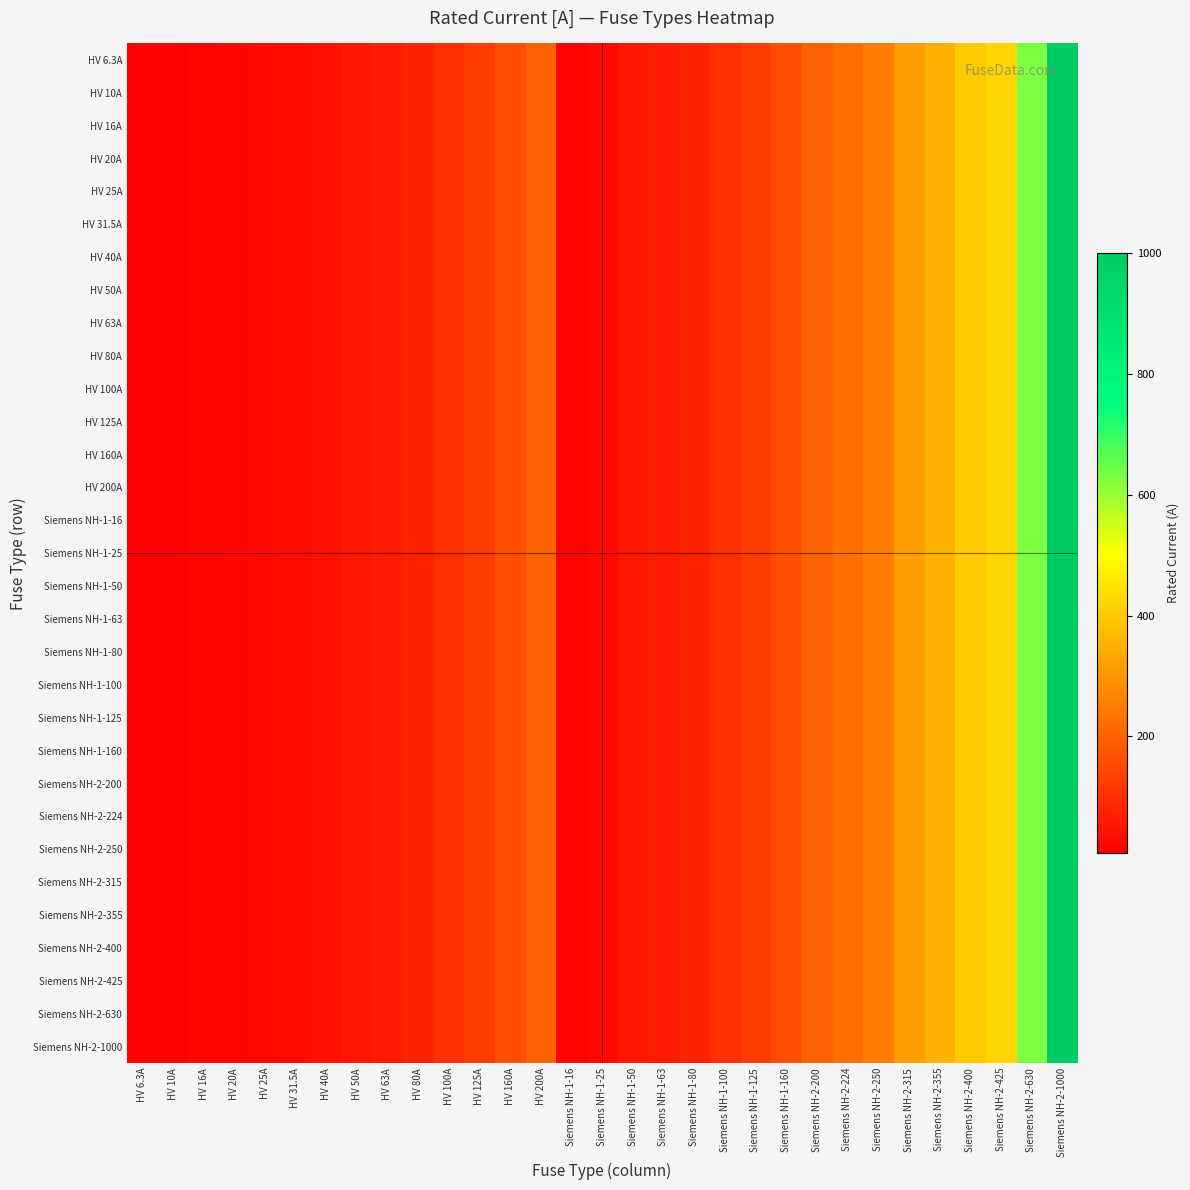

Reading left to right, extract all data points from this chart.

HV 6.3A: HV 6.3A=6.3	HV 10A=10.0	HV 16A=16.0	HV 20A=20.0	HV 25A=25.0	HV 31.5A=31.5	HV 40A=40.0	HV 50A=50.0	HV 63A=63.0	HV 80A=80.0	HV 100A=100.0	HV 125A=125.0	HV 160A=160.0	HV 200A=200.0	Siemens NH-1-16=16.0	Siemens NH-1-25=25.0	Siemens NH-1-50=50.0	Siemens NH-1-63=63.0	Siemens NH-1-80=80.0	Siemens NH-1-100=100.0	Siemens NH-1-125=125.0	Siemens NH-1-160=160.0	Siemens NH-2-200=200.0	Siemens NH-2-224=224.0	Siemens NH-2-250=250.0	Siemens NH-2-315=315.0	Siemens NH-2-355=355.0	Siemens NH-2-400=400.0	Siemens NH-2-425=425.0	Siemens NH-2-630=630.0	Siemens NH-2-1000=1000.0
HV 10A: HV 6.3A=6.3	HV 10A=10.0	HV 16A=16.0	HV 20A=20.0	HV 25A=25.0	HV 31.5A=31.5	HV 40A=40.0	HV 50A=50.0	HV 63A=63.0	HV 80A=80.0	HV 100A=100.0	HV 125A=125.0	HV 160A=160.0	HV 200A=200.0	Siemens NH-1-16=16.0	Siemens NH-1-25=25.0	Siemens NH-1-50=50.0	Siemens NH-1-63=63.0	Siemens NH-1-80=80.0	Siemens NH-1-100=100.0	Siemens NH-1-125=125.0	Siemens NH-1-160=160.0	Siemens NH-2-200=200.0	Siemens NH-2-224=224.0	Siemens NH-2-250=250.0	Siemens NH-2-315=315.0	Siemens NH-2-355=355.0	Siemens NH-2-400=400.0	Siemens NH-2-425=425.0	Siemens NH-2-630=630.0	Siemens NH-2-1000=1000.0
HV 16A: HV 6.3A=6.3	HV 10A=10.0	HV 16A=16.0	HV 20A=20.0	HV 25A=25.0	HV 31.5A=31.5	HV 40A=40.0	HV 50A=50.0	HV 63A=63.0	HV 80A=80.0	HV 100A=100.0	HV 125A=125.0	HV 160A=160.0	HV 200A=200.0	Siemens NH-1-16=16.0	Siemens NH-1-25=25.0	Siemens NH-1-50=50.0	Siemens NH-1-63=63.0	Siemens NH-1-80=80.0	Siemens NH-1-100=100.0	Siemens NH-1-125=125.0	Siemens NH-1-160=160.0	Siemens NH-2-200=200.0	Siemens NH-2-224=224.0	Siemens NH-2-250=250.0	Siemens NH-2-315=315.0	Siemens NH-2-355=355.0	Siemens NH-2-400=400.0	Siemens NH-2-425=425.0	Siemens NH-2-630=630.0	Siemens NH-2-1000=1000.0
HV 20A: HV 6.3A=6.3	HV 10A=10.0	HV 16A=16.0	HV 20A=20.0	HV 25A=25.0	HV 31.5A=31.5	HV 40A=40.0	HV 50A=50.0	HV 63A=63.0	HV 80A=80.0	HV 100A=100.0	HV 125A=125.0	HV 160A=160.0	HV 200A=200.0	Siemens NH-1-16=16.0	Siemens NH-1-25=25.0	Siemens NH-1-50=50.0	Siemens NH-1-63=63.0	Siemens NH-1-80=80.0	Siemens NH-1-100=100.0	Siemens NH-1-125=125.0	Siemens NH-1-160=160.0	Siemens NH-2-200=200.0	Siemens NH-2-224=224.0	Siemens NH-2-250=250.0	Siemens NH-2-315=315.0	Siemens NH-2-355=355.0	Siemens NH-2-400=400.0	Siemens NH-2-425=425.0	Siemens NH-2-630=630.0	Siemens NH-2-1000=1000.0
HV 25A: HV 6.3A=6.3	HV 10A=10.0	HV 16A=16.0	HV 20A=20.0	HV 25A=25.0	HV 31.5A=31.5	HV 40A=40.0	HV 50A=50.0	HV 63A=63.0	HV 80A=80.0	HV 100A=100.0	HV 125A=125.0	HV 160A=160.0	HV 200A=200.0	Siemens NH-1-16=16.0	Siemens NH-1-25=25.0	Siemens NH-1-50=50.0	Siemens NH-1-63=63.0	Siemens NH-1-80=80.0	Siemens NH-1-100=100.0	Siemens NH-1-125=125.0	Siemens NH-1-160=160.0	Siemens NH-2-200=200.0	Siemens NH-2-224=224.0	Siemens NH-2-250=250.0	Siemens NH-2-315=315.0	Siemens NH-2-355=355.0	Siemens NH-2-400=400.0	Siemens NH-2-425=425.0	Siemens NH-2-630=630.0	Siemens NH-2-1000=1000.0
HV 31.5A: HV 6.3A=6.3	HV 10A=10.0	HV 16A=16.0	HV 20A=20.0	HV 25A=25.0	HV 31.5A=31.5	HV 40A=40.0	HV 50A=50.0	HV 63A=63.0	HV 80A=80.0	HV 100A=100.0	HV 125A=125.0	HV 160A=160.0	HV 200A=200.0	Siemens NH-1-16=16.0	Siemens NH-1-25=25.0	Siemens NH-1-50=50.0	Siemens NH-1-63=63.0	Siemens NH-1-80=80.0	Siemens NH-1-100=100.0	Siemens NH-1-125=125.0	Siemens NH-1-160=160.0	Siemens NH-2-200=200.0	Siemens NH-2-224=224.0	Siemens NH-2-250=250.0	Siemens NH-2-315=315.0	Siemens NH-2-355=355.0	Siemens NH-2-400=400.0	Siemens NH-2-425=425.0	Siemens NH-2-630=630.0	Siemens NH-2-1000=1000.0
HV 40A: HV 6.3A=6.3	HV 10A=10.0	HV 16A=16.0	HV 20A=20.0	HV 25A=25.0	HV 31.5A=31.5	HV 40A=40.0	HV 50A=50.0	HV 63A=63.0	HV 80A=80.0	HV 100A=100.0	HV 125A=125.0	HV 160A=160.0	HV 200A=200.0	Siemens NH-1-16=16.0	Siemens NH-1-25=25.0	Siemens NH-1-50=50.0	Siemens NH-1-63=63.0	Siemens NH-1-80=80.0	Siemens NH-1-100=100.0	Siemens NH-1-125=125.0	Siemens NH-1-160=160.0	Siemens NH-2-200=200.0	Siemens NH-2-224=224.0	Siemens NH-2-250=250.0	Siemens NH-2-315=315.0	Siemens NH-2-355=355.0	Siemens NH-2-400=400.0	Siemens NH-2-425=425.0	Siemens NH-2-630=630.0	Siemens NH-2-1000=1000.0
HV 50A: HV 6.3A=6.3	HV 10A=10.0	HV 16A=16.0	HV 20A=20.0	HV 25A=25.0	HV 31.5A=31.5	HV 40A=40.0	HV 50A=50.0	HV 63A=63.0	HV 80A=80.0	HV 100A=100.0	HV 125A=125.0	HV 160A=160.0	HV 200A=200.0	Siemens NH-1-16=16.0	Siemens NH-1-25=25.0	Siemens NH-1-50=50.0	Siemens NH-1-63=63.0	Siemens NH-1-80=80.0	Siemens NH-1-100=100.0	Siemens NH-1-125=125.0	Siemens NH-1-160=160.0	Siemens NH-2-200=200.0	Siemens NH-2-224=224.0	Siemens NH-2-250=250.0	Siemens NH-2-315=315.0	Siemens NH-2-355=355.0	Siemens NH-2-400=400.0	Siemens NH-2-425=425.0	Siemens NH-2-630=630.0	Siemens NH-2-1000=1000.0
HV 63A: HV 6.3A=6.3	HV 10A=10.0	HV 16A=16.0	HV 20A=20.0	HV 25A=25.0	HV 31.5A=31.5	HV 40A=40.0	HV 50A=50.0	HV 63A=63.0	HV 80A=80.0	HV 100A=100.0	HV 125A=125.0	HV 160A=160.0	HV 200A=200.0	Siemens NH-1-16=16.0	Siemens NH-1-25=25.0	Siemens NH-1-50=50.0	Siemens NH-1-63=63.0	Siemens NH-1-80=80.0	Siemens NH-1-100=100.0	Siemens NH-1-125=125.0	Siemens NH-1-160=160.0	Siemens NH-2-200=200.0	Siemens NH-2-224=224.0	Siemens NH-2-250=250.0	Siemens NH-2-315=315.0	Siemens NH-2-355=355.0	Siemens NH-2-400=400.0	Siemens NH-2-425=425.0	Siemens NH-2-630=630.0	Siemens NH-2-1000=1000.0
HV 80A: HV 6.3A=6.3	HV 10A=10.0	HV 16A=16.0	HV 20A=20.0	HV 25A=25.0	HV 31.5A=31.5	HV 40A=40.0	HV 50A=50.0	HV 63A=63.0	HV 80A=80.0	HV 100A=100.0	HV 125A=125.0	HV 160A=160.0	HV 200A=200.0	Siemens NH-1-16=16.0	Siemens NH-1-25=25.0	Siemens NH-1-50=50.0	Siemens NH-1-63=63.0	Siemens NH-1-80=80.0	Siemens NH-1-100=100.0	Siemens NH-1-125=125.0	Siemens NH-1-160=160.0	Siemens NH-2-200=200.0	Siemens NH-2-224=224.0	Siemens NH-2-250=250.0	Siemens NH-2-315=315.0	Siemens NH-2-355=355.0	Siemens NH-2-400=400.0	Siemens NH-2-425=425.0	Siemens NH-2-630=630.0	Siemens NH-2-1000=1000.0
HV 100A: HV 6.3A=6.3	HV 10A=10.0	HV 16A=16.0	HV 20A=20.0	HV 25A=25.0	HV 31.5A=31.5	HV 40A=40.0	HV 50A=50.0	HV 63A=63.0	HV 80A=80.0	HV 100A=100.0	HV 125A=125.0	HV 160A=160.0	HV 200A=200.0	Siemens NH-1-16=16.0	Siemens NH-1-25=25.0	Siemens NH-1-50=50.0	Siemens NH-1-63=63.0	Siemens NH-1-80=80.0	Siemens NH-1-100=100.0	Siemens NH-1-125=125.0	Siemens NH-1-160=160.0	Siemens NH-2-200=200.0	Siemens NH-2-224=224.0	Siemens NH-2-250=250.0	Siemens NH-2-315=315.0	Siemens NH-2-355=355.0	Siemens NH-2-400=400.0	Siemens NH-2-425=425.0	Siemens NH-2-630=630.0	Siemens NH-2-1000=1000.0
HV 125A: HV 6.3A=6.3	HV 10A=10.0	HV 16A=16.0	HV 20A=20.0	HV 25A=25.0	HV 31.5A=31.5	HV 40A=40.0	HV 50A=50.0	HV 63A=63.0	HV 80A=80.0	HV 100A=100.0	HV 125A=125.0	HV 160A=160.0	HV 200A=200.0	Siemens NH-1-16=16.0	Siemens NH-1-25=25.0	Siemens NH-1-50=50.0	Siemens NH-1-63=63.0	Siemens NH-1-80=80.0	Siemens NH-1-100=100.0	Siemens NH-1-125=125.0	Siemens NH-1-160=160.0	Siemens NH-2-200=200.0	Siemens NH-2-224=224.0	Siemens NH-2-250=250.0	Siemens NH-2-315=315.0	Siemens NH-2-355=355.0	Siemens NH-2-400=400.0	Siemens NH-2-425=425.0	Siemens NH-2-630=630.0	Siemens NH-2-1000=1000.0
HV 160A: HV 6.3A=6.3	HV 10A=10.0	HV 16A=16.0	HV 20A=20.0	HV 25A=25.0	HV 31.5A=31.5	HV 40A=40.0	HV 50A=50.0	HV 63A=63.0	HV 80A=80.0	HV 100A=100.0	HV 125A=125.0	HV 160A=160.0	HV 200A=200.0	Siemens NH-1-16=16.0	Siemens NH-1-25=25.0	Siemens NH-1-50=50.0	Siemens NH-1-63=63.0	Siemens NH-1-80=80.0	Siemens NH-1-100=100.0	Siemens NH-1-125=125.0	Siemens NH-1-160=160.0	Siemens NH-2-200=200.0	Siemens NH-2-224=224.0	Siemens NH-2-250=250.0	Siemens NH-2-315=315.0	Siemens NH-2-355=355.0	Siemens NH-2-400=400.0	Siemens NH-2-425=425.0	Siemens NH-2-630=630.0	Siemens NH-2-1000=1000.0
HV 200A: HV 6.3A=6.3	HV 10A=10.0	HV 16A=16.0	HV 20A=20.0	HV 25A=25.0	HV 31.5A=31.5	HV 40A=40.0	HV 50A=50.0	HV 63A=63.0	HV 80A=80.0	HV 100A=100.0	HV 125A=125.0	HV 160A=160.0	HV 200A=200.0	Siemens NH-1-16=16.0	Siemens NH-1-25=25.0	Siemens NH-1-50=50.0	Siemens NH-1-63=63.0	Siemens NH-1-80=80.0	Siemens NH-1-100=100.0	Siemens NH-1-125=125.0	Siemens NH-1-160=160.0	Siemens NH-2-200=200.0	Siemens NH-2-224=224.0	Siemens NH-2-250=250.0	Siemens NH-2-315=315.0	Siemens NH-2-355=355.0	Siemens NH-2-400=400.0	Siemens NH-2-425=425.0	Siemens NH-2-630=630.0	Siemens NH-2-1000=1000.0
Siemens NH-1-16: HV 6.3A=6.3	HV 10A=10.0	HV 16A=16.0	HV 20A=20.0	HV 25A=25.0	HV 31.5A=31.5	HV 40A=40.0	HV 50A=50.0	HV 63A=63.0	HV 80A=80.0	HV 100A=100.0	HV 125A=125.0	HV 160A=160.0	HV 200A=200.0	Siemens NH-1-16=16.0	Siemens NH-1-25=25.0	Siemens NH-1-50=50.0	Siemens NH-1-63=63.0	Siemens NH-1-80=80.0	Siemens NH-1-100=100.0	Siemens NH-1-125=125.0	Siemens NH-1-160=160.0	Siemens NH-2-200=200.0	Siemens NH-2-224=224.0	Siemens NH-2-250=250.0	Siemens NH-2-315=315.0	Siemens NH-2-355=355.0	Siemens NH-2-400=400.0	Siemens NH-2-425=425.0	Siemens NH-2-630=630.0	Siemens NH-2-1000=1000.0
Siemens NH-1-25: HV 6.3A=6.3	HV 10A=10.0	HV 16A=16.0	HV 20A=20.0	HV 25A=25.0	HV 31.5A=31.5	HV 40A=40.0	HV 50A=50.0	HV 63A=63.0	HV 80A=80.0	HV 100A=100.0	HV 125A=125.0	HV 160A=160.0	HV 200A=200.0	Siemens NH-1-16=16.0	Siemens NH-1-25=25.0	Siemens NH-1-50=50.0	Siemens NH-1-63=63.0	Siemens NH-1-80=80.0	Siemens NH-1-100=100.0	Siemens NH-1-125=125.0	Siemens NH-1-160=160.0	Siemens NH-2-200=200.0	Siemens NH-2-224=224.0	Siemens NH-2-250=250.0	Siemens NH-2-315=315.0	Siemens NH-2-355=355.0	Siemens NH-2-400=400.0	Siemens NH-2-425=425.0	Siemens NH-2-630=630.0	Siemens NH-2-1000=1000.0
Siemens NH-1-50: HV 6.3A=6.3	HV 10A=10.0	HV 16A=16.0	HV 20A=20.0	HV 25A=25.0	HV 31.5A=31.5	HV 40A=40.0	HV 50A=50.0	HV 63A=63.0	HV 80A=80.0	HV 100A=100.0	HV 125A=125.0	HV 160A=160.0	HV 200A=200.0	Siemens NH-1-16=16.0	Siemens NH-1-25=25.0	Siemens NH-1-50=50.0	Siemens NH-1-63=63.0	Siemens NH-1-80=80.0	Siemens NH-1-100=100.0	Siemens NH-1-125=125.0	Siemens NH-1-160=160.0	Siemens NH-2-200=200.0	Siemens NH-2-224=224.0	Siemens NH-2-250=250.0	Siemens NH-2-315=315.0	Siemens NH-2-355=355.0	Siemens NH-2-400=400.0	Siemens NH-2-425=425.0	Siemens NH-2-630=630.0	Siemens NH-2-1000=1000.0
Siemens NH-1-63: HV 6.3A=6.3	HV 10A=10.0	HV 16A=16.0	HV 20A=20.0	HV 25A=25.0	HV 31.5A=31.5	HV 40A=40.0	HV 50A=50.0	HV 63A=63.0	HV 80A=80.0	HV 100A=100.0	HV 125A=125.0	HV 160A=160.0	HV 200A=200.0	Siemens NH-1-16=16.0	Siemens NH-1-25=25.0	Siemens NH-1-50=50.0	Siemens NH-1-63=63.0	Siemens NH-1-80=80.0	Siemens NH-1-100=100.0	Siemens NH-1-125=125.0	Siemens NH-1-160=160.0	Siemens NH-2-200=200.0	Siemens NH-2-224=224.0	Siemens NH-2-250=250.0	Siemens NH-2-315=315.0	Siemens NH-2-355=355.0	Siemens NH-2-400=400.0	Siemens NH-2-425=425.0	Siemens NH-2-630=630.0	Siemens NH-2-1000=1000.0
Siemens NH-1-80: HV 6.3A=6.3	HV 10A=10.0	HV 16A=16.0	HV 20A=20.0	HV 25A=25.0	HV 31.5A=31.5	HV 40A=40.0	HV 50A=50.0	HV 63A=63.0	HV 80A=80.0	HV 100A=100.0	HV 125A=125.0	HV 160A=160.0	HV 200A=200.0	Siemens NH-1-16=16.0	Siemens NH-1-25=25.0	Siemens NH-1-50=50.0	Siemens NH-1-63=63.0	Siemens NH-1-80=80.0	Siemens NH-1-100=100.0	Siemens NH-1-125=125.0	Siemens NH-1-160=160.0	Siemens NH-2-200=200.0	Siemens NH-2-224=224.0	Siemens NH-2-250=250.0	Siemens NH-2-315=315.0	Siemens NH-2-355=355.0	Siemens NH-2-400=400.0	Siemens NH-2-425=425.0	Siemens NH-2-630=630.0	Siemens NH-2-1000=1000.0
Siemens NH-1-100: HV 6.3A=6.3	HV 10A=10.0	HV 16A=16.0	HV 20A=20.0	HV 25A=25.0	HV 31.5A=31.5	HV 40A=40.0	HV 50A=50.0	HV 63A=63.0	HV 80A=80.0	HV 100A=100.0	HV 125A=125.0	HV 160A=160.0	HV 200A=200.0	Siemens NH-1-16=16.0	Siemens NH-1-25=25.0	Siemens NH-1-50=50.0	Siemens NH-1-63=63.0	Siemens NH-1-80=80.0	Siemens NH-1-100=100.0	Siemens NH-1-125=125.0	Siemens NH-1-160=160.0	Siemens NH-2-200=200.0	Siemens NH-2-224=224.0	Siemens NH-2-250=250.0	Siemens NH-2-315=315.0	Siemens NH-2-355=355.0	Siemens NH-2-400=400.0	Siemens NH-2-425=425.0	Siemens NH-2-630=630.0	Siemens NH-2-1000=1000.0
Siemens NH-1-125: HV 6.3A=6.3	HV 10A=10.0	HV 16A=16.0	HV 20A=20.0	HV 25A=25.0	HV 31.5A=31.5	HV 40A=40.0	HV 50A=50.0	HV 63A=63.0	HV 80A=80.0	HV 100A=100.0	HV 125A=125.0	HV 160A=160.0	HV 200A=200.0	Siemens NH-1-16=16.0	Siemens NH-1-25=25.0	Siemens NH-1-50=50.0	Siemens NH-1-63=63.0	Siemens NH-1-80=80.0	Siemens NH-1-100=100.0	Siemens NH-1-125=125.0	Siemens NH-1-160=160.0	Siemens NH-2-200=200.0	Siemens NH-2-224=224.0	Siemens NH-2-250=250.0	Siemens NH-2-315=315.0	Siemens NH-2-355=355.0	Siemens NH-2-400=400.0	Siemens NH-2-425=425.0	Siemens NH-2-630=630.0	Siemens NH-2-1000=1000.0
Siemens NH-1-160: HV 6.3A=6.3	HV 10A=10.0	HV 16A=16.0	HV 20A=20.0	HV 25A=25.0	HV 31.5A=31.5	HV 40A=40.0	HV 50A=50.0	HV 63A=63.0	HV 80A=80.0	HV 100A=100.0	HV 125A=125.0	HV 160A=160.0	HV 200A=200.0	Siemens NH-1-16=16.0	Siemens NH-1-25=25.0	Siemens NH-1-50=50.0	Siemens NH-1-63=63.0	Siemens NH-1-80=80.0	Siemens NH-1-100=100.0	Siemens NH-1-125=125.0	Siemens NH-1-160=160.0	Siemens NH-2-200=200.0	Siemens NH-2-224=224.0	Siemens NH-2-250=250.0	Siemens NH-2-315=315.0	Siemens NH-2-355=355.0	Siemens NH-2-400=400.0	Siemens NH-2-425=425.0	Siemens NH-2-630=630.0	Siemens NH-2-1000=1000.0
Siemens NH-2-200: HV 6.3A=6.3	HV 10A=10.0	HV 16A=16.0	HV 20A=20.0	HV 25A=25.0	HV 31.5A=31.5	HV 40A=40.0	HV 50A=50.0	HV 63A=63.0	HV 80A=80.0	HV 100A=100.0	HV 125A=125.0	HV 160A=160.0	HV 200A=200.0	Siemens NH-1-16=16.0	Siemens NH-1-25=25.0	Siemens NH-1-50=50.0	Siemens NH-1-63=63.0	Siemens NH-1-80=80.0	Siemens NH-1-100=100.0	Siemens NH-1-125=125.0	Siemens NH-1-160=160.0	Siemens NH-2-200=200.0	Siemens NH-2-224=224.0	Siemens NH-2-250=250.0	Siemens NH-2-315=315.0	Siemens NH-2-355=355.0	Siemens NH-2-400=400.0	Siemens NH-2-425=425.0	Siemens NH-2-630=630.0	Siemens NH-2-1000=1000.0
Siemens NH-2-224: HV 6.3A=6.3	HV 10A=10.0	HV 16A=16.0	HV 20A=20.0	HV 25A=25.0	HV 31.5A=31.5	HV 40A=40.0	HV 50A=50.0	HV 63A=63.0	HV 80A=80.0	HV 100A=100.0	HV 125A=125.0	HV 160A=160.0	HV 200A=200.0	Siemens NH-1-16=16.0	Siemens NH-1-25=25.0	Siemens NH-1-50=50.0	Siemens NH-1-63=63.0	Siemens NH-1-80=80.0	Siemens NH-1-100=100.0	Siemens NH-1-125=125.0	Siemens NH-1-160=160.0	Siemens NH-2-200=200.0	Siemens NH-2-224=224.0	Siemens NH-2-250=250.0	Siemens NH-2-315=315.0	Siemens NH-2-355=355.0	Siemens NH-2-400=400.0	Siemens NH-2-425=425.0	Siemens NH-2-630=630.0	Siemens NH-2-1000=1000.0
Siemens NH-2-250: HV 6.3A=6.3	HV 10A=10.0	HV 16A=16.0	HV 20A=20.0	HV 25A=25.0	HV 31.5A=31.5	HV 40A=40.0	HV 50A=50.0	HV 63A=63.0	HV 80A=80.0	HV 100A=100.0	HV 125A=125.0	HV 160A=160.0	HV 200A=200.0	Siemens NH-1-16=16.0	Siemens NH-1-25=25.0	Siemens NH-1-50=50.0	Siemens NH-1-63=63.0	Siemens NH-1-80=80.0	Siemens NH-1-100=100.0	Siemens NH-1-125=125.0	Siemens NH-1-160=160.0	Siemens NH-2-200=200.0	Siemens NH-2-224=224.0	Siemens NH-2-250=250.0	Siemens NH-2-315=315.0	Siemens NH-2-355=355.0	Siemens NH-2-400=400.0	Siemens NH-2-425=425.0	Siemens NH-2-630=630.0	Siemens NH-2-1000=1000.0
Siemens NH-2-315: HV 6.3A=6.3	HV 10A=10.0	HV 16A=16.0	HV 20A=20.0	HV 25A=25.0	HV 31.5A=31.5	HV 40A=40.0	HV 50A=50.0	HV 63A=63.0	HV 80A=80.0	HV 100A=100.0	HV 125A=125.0	HV 160A=160.0	HV 200A=200.0	Siemens NH-1-16=16.0	Siemens NH-1-25=25.0	Siemens NH-1-50=50.0	Siemens NH-1-63=63.0	Siemens NH-1-80=80.0	Siemens NH-1-100=100.0	Siemens NH-1-125=125.0	Siemens NH-1-160=160.0	Siemens NH-2-200=200.0	Siemens NH-2-224=224.0	Siemens NH-2-250=250.0	Siemens NH-2-315=315.0	Siemens NH-2-355=355.0	Siemens NH-2-400=400.0	Siemens NH-2-425=425.0	Siemens NH-2-630=630.0	Siemens NH-2-1000=1000.0
Siemens NH-2-355: HV 6.3A=6.3	HV 10A=10.0	HV 16A=16.0	HV 20A=20.0	HV 25A=25.0	HV 31.5A=31.5	HV 40A=40.0	HV 50A=50.0	HV 63A=63.0	HV 80A=80.0	HV 100A=100.0	HV 125A=125.0	HV 160A=160.0	HV 200A=200.0	Siemens NH-1-16=16.0	Siemens NH-1-25=25.0	Siemens NH-1-50=50.0	Siemens NH-1-63=63.0	Siemens NH-1-80=80.0	Siemens NH-1-100=100.0	Siemens NH-1-125=125.0	Siemens NH-1-160=160.0	Siemens NH-2-200=200.0	Siemens NH-2-224=224.0	Siemens NH-2-250=250.0	Siemens NH-2-315=315.0	Siemens NH-2-355=355.0	Siemens NH-2-400=400.0	Siemens NH-2-425=425.0	Siemens NH-2-630=630.0	Siemens NH-2-1000=1000.0
Siemens NH-2-400: HV 6.3A=6.3	HV 10A=10.0	HV 16A=16.0	HV 20A=20.0	HV 25A=25.0	HV 31.5A=31.5	HV 40A=40.0	HV 50A=50.0	HV 63A=63.0	HV 80A=80.0	HV 100A=100.0	HV 125A=125.0	HV 160A=160.0	HV 200A=200.0	Siemens NH-1-16=16.0	Siemens NH-1-25=25.0	Siemens NH-1-50=50.0	Siemens NH-1-63=63.0	Siemens NH-1-80=80.0	Siemens NH-1-100=100.0	Siemens NH-1-125=125.0	Siemens NH-1-160=160.0	Siemens NH-2-200=200.0	Siemens NH-2-224=224.0	Siemens NH-2-250=250.0	Siemens NH-2-315=315.0	Siemens NH-2-355=355.0	Siemens NH-2-400=400.0	Siemens NH-2-425=425.0	Siemens NH-2-630=630.0	Siemens NH-2-1000=1000.0
Siemens NH-2-425: HV 6.3A=6.3	HV 10A=10.0	HV 16A=16.0	HV 20A=20.0	HV 25A=25.0	HV 31.5A=31.5	HV 40A=40.0	HV 50A=50.0	HV 63A=63.0	HV 80A=80.0	HV 100A=100.0	HV 125A=125.0	HV 160A=160.0	HV 200A=200.0	Siemens NH-1-16=16.0	Siemens NH-1-25=25.0	Siemens NH-1-50=50.0	Siemens NH-1-63=63.0	Siemens NH-1-80=80.0	Siemens NH-1-100=100.0	Siemens NH-1-125=125.0	Siemens NH-1-160=160.0	Siemens NH-2-200=200.0	Siemens NH-2-224=224.0	Siemens NH-2-250=250.0	Siemens NH-2-315=315.0	Siemens NH-2-355=355.0	Siemens NH-2-400=400.0	Siemens NH-2-425=425.0	Siemens NH-2-630=630.0	Siemens NH-2-1000=1000.0
Siemens NH-2-630: HV 6.3A=6.3	HV 10A=10.0	HV 16A=16.0	HV 20A=20.0	HV 25A=25.0	HV 31.5A=31.5	HV 40A=40.0	HV 50A=50.0	HV 63A=63.0	HV 80A=80.0	HV 100A=100.0	HV 125A=125.0	HV 160A=160.0	HV 200A=200.0	Siemens NH-1-16=16.0	Siemens NH-1-25=25.0	Siemens NH-1-50=50.0	Siemens NH-1-63=63.0	Siemens NH-1-80=80.0	Siemens NH-1-100=100.0	Siemens NH-1-125=125.0	Siemens NH-1-160=160.0	Siemens NH-2-200=200.0	Siemens NH-2-224=224.0	Siemens NH-2-250=250.0	Siemens NH-2-315=315.0	Siemens NH-2-355=355.0	Siemens NH-2-400=400.0	Siemens NH-2-425=425.0	Siemens NH-2-630=630.0	Siemens NH-2-1000=1000.0
Siemens NH-2-1000: HV 6.3A=6.3	HV 10A=10.0	HV 16A=16.0	HV 20A=20.0	HV 25A=25.0	HV 31.5A=31.5	HV 40A=40.0	HV 50A=50.0	HV 63A=63.0	HV 80A=80.0	HV 100A=100.0	HV 125A=125.0	HV 160A=160.0	HV 200A=200.0	Siemens NH-1-16=16.0	Siemens NH-1-25=25.0	Siemens NH-1-50=50.0	Siemens NH-1-63=63.0	Siemens NH-1-80=80.0	Siemens NH-1-100=100.0	Siemens NH-1-125=125.0	Siemens NH-1-160=160.0	Siemens NH-2-200=200.0	Siemens NH-2-224=224.0	Siemens NH-2-250=250.0	Siemens NH-2-315=315.0	Siemens NH-2-355=355.0	Siemens NH-2-400=400.0	Siemens NH-2-425=425.0	Siemens NH-2-630=630.0	Siemens NH-2-1000=1000.0